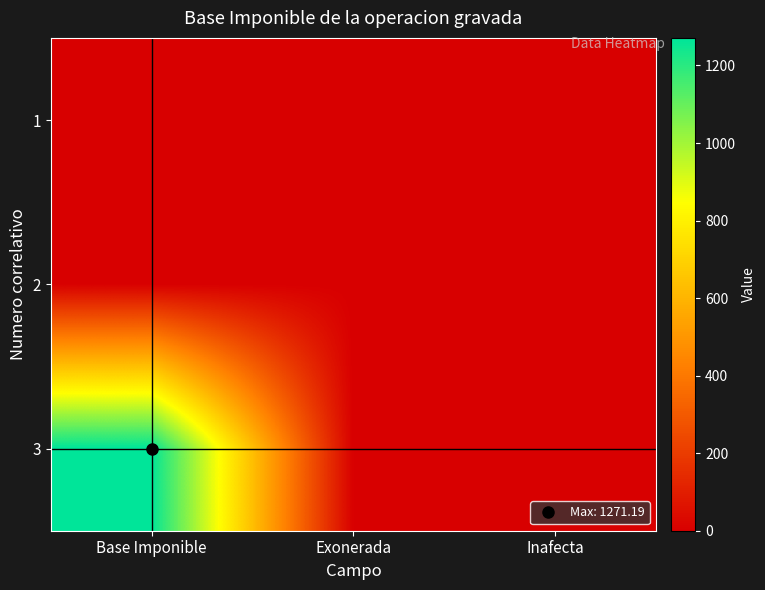

Which has a higher value, Exonerada or Inafecta?

Exonerada